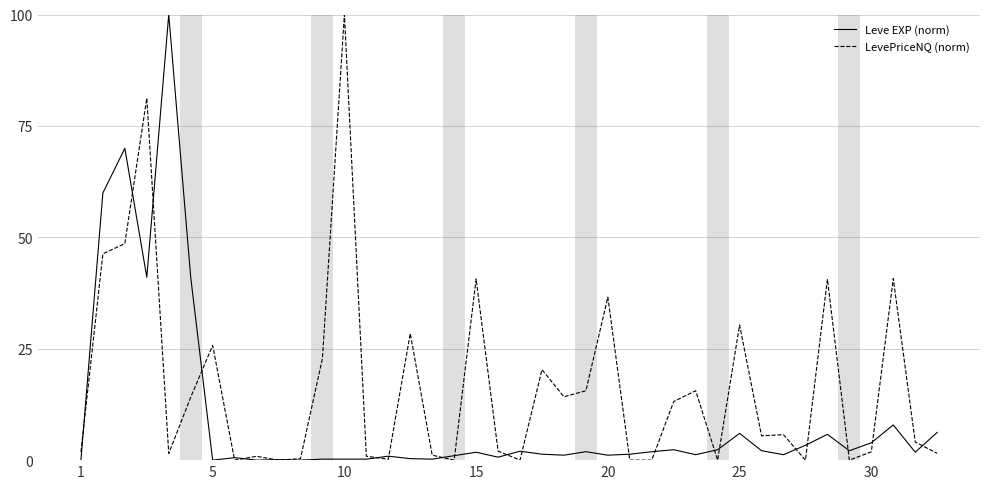

True or false: LevePriceNQ (norm) has more than 2 points higher than both neighbors.

True